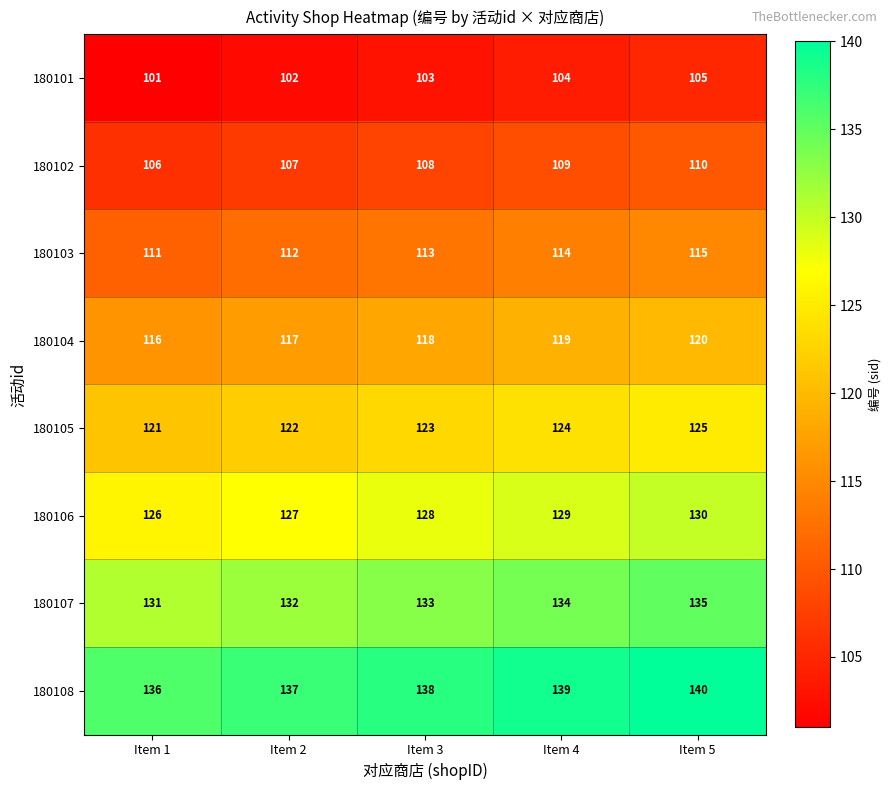

True or false: 180103 has a value of 113 at Item 3.

True